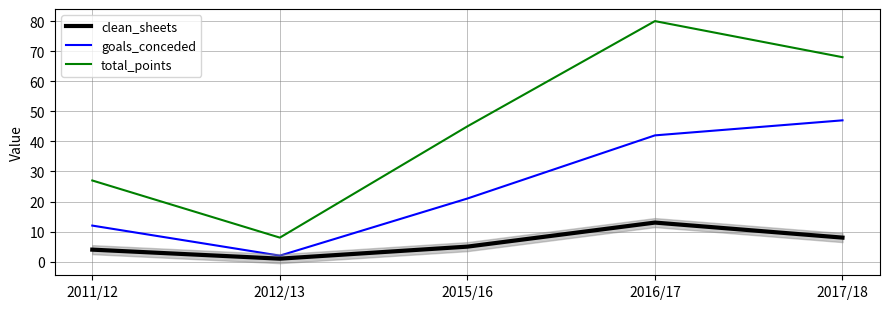

What is the approximate value of goals_conceded at 2011/12?

12